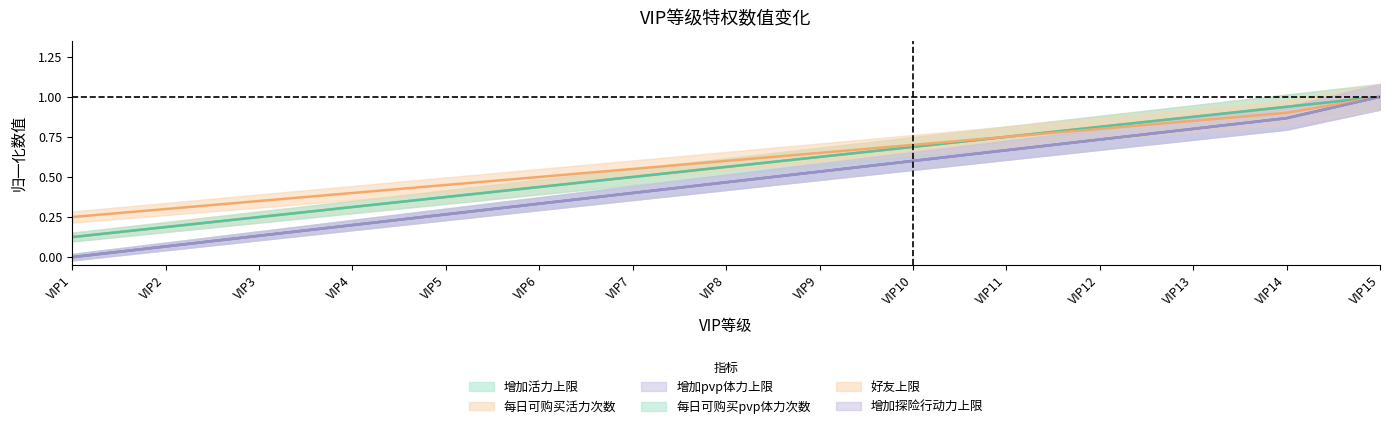

What is the difference between the second highest and second lowest values in the 增加探险行动力上限 series?

0.6